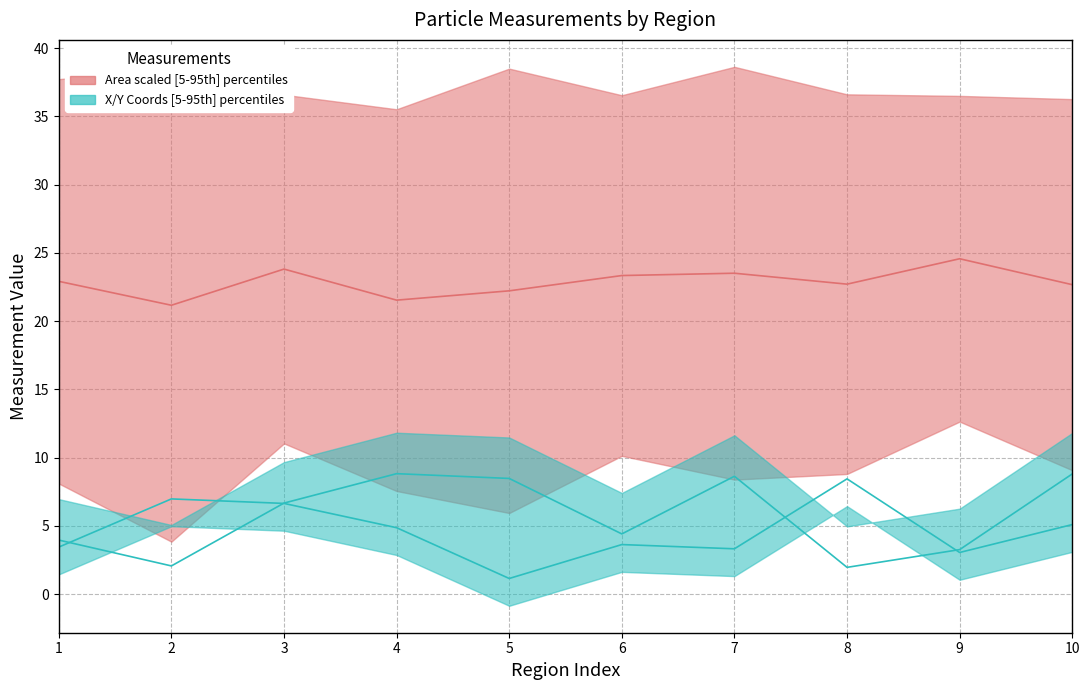

Read the Y coordinate median value at 9.

3.3